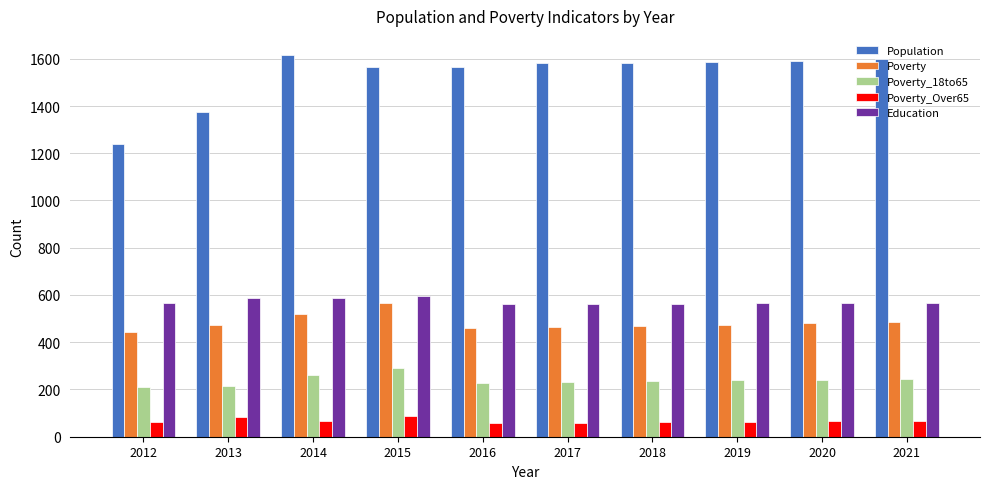

At 2017, list the series in order from smallest to largest.

Poverty_Over65, Poverty_18to65, Poverty, Education, Population